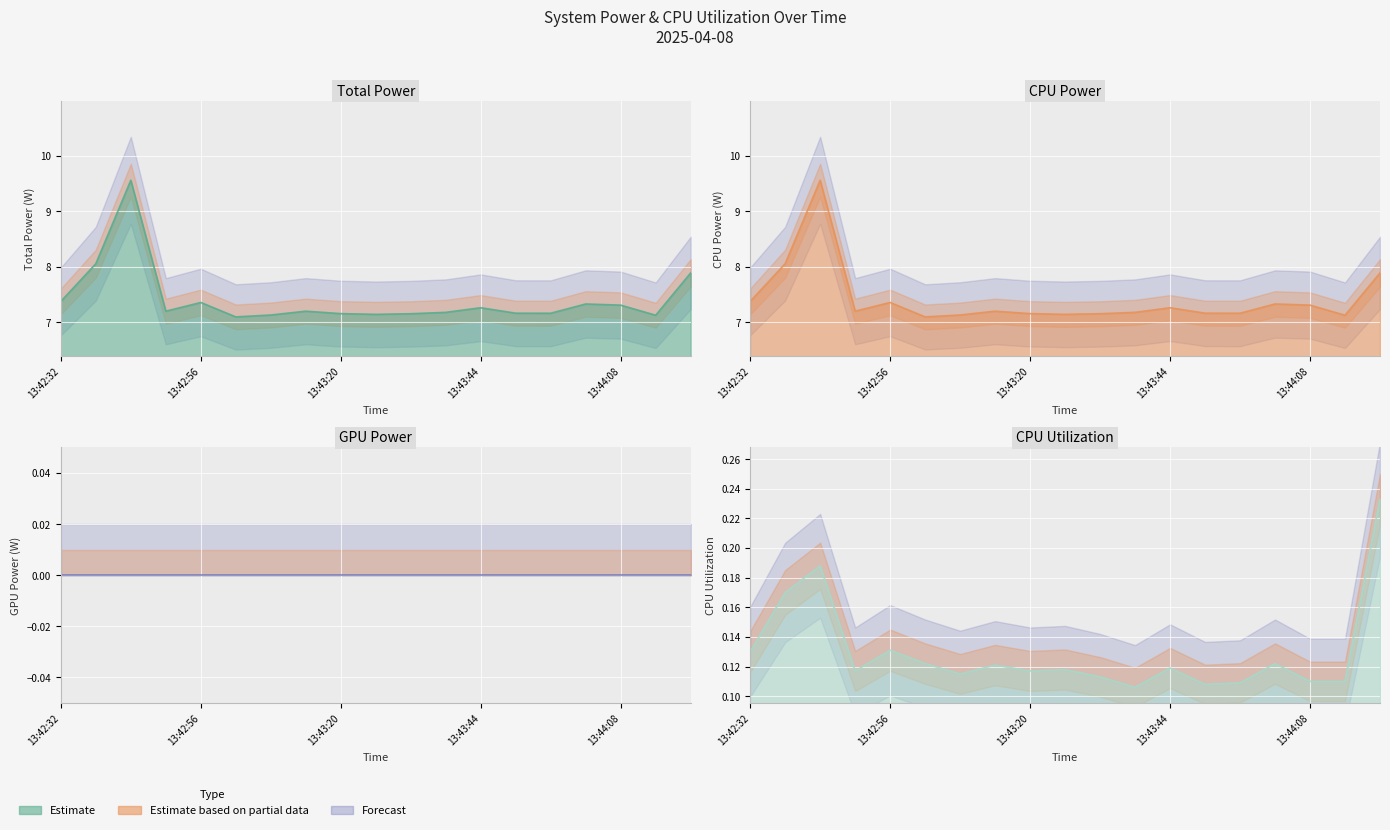

The value of CPU Power at 13:43:02 is 7.1. True or false?

True